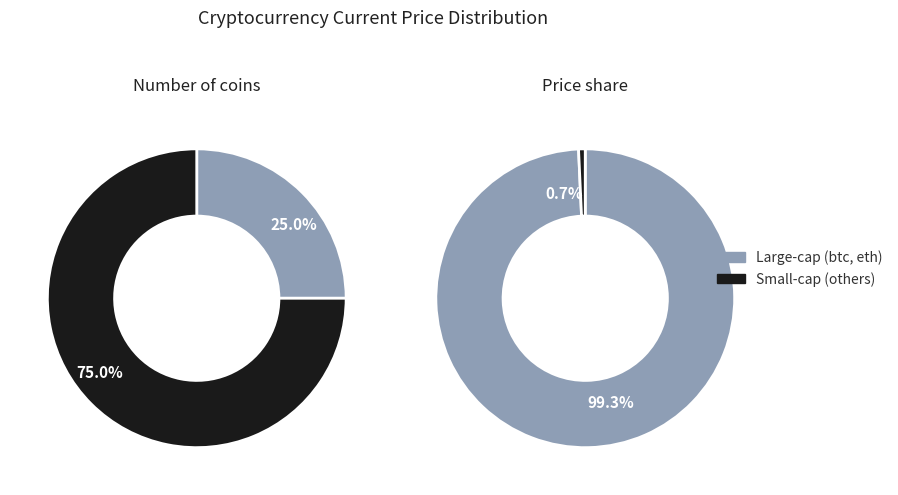

Does btc account for over 50% of the chart?

Yes